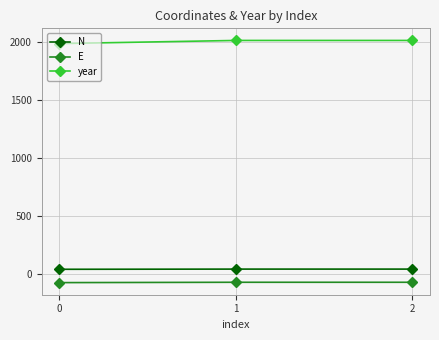

How many N values are between 40 and 42?

1